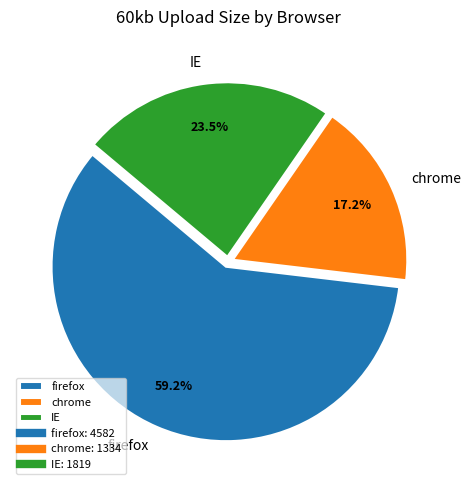

Is it true that chrome is 17% of the pie?

True